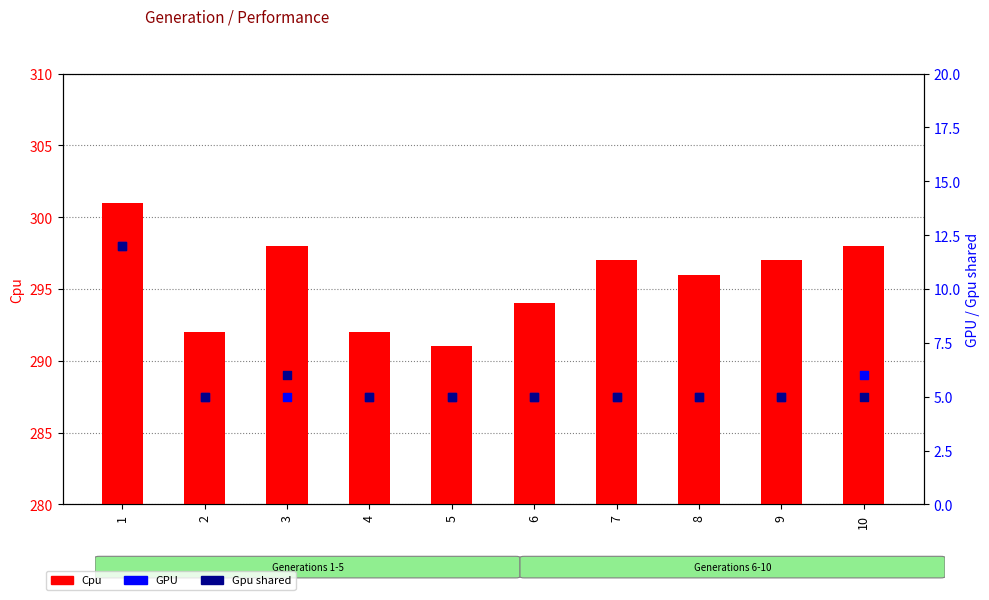

What are all the series names shown in the legend?

Cpu, GPU, Gpu shared